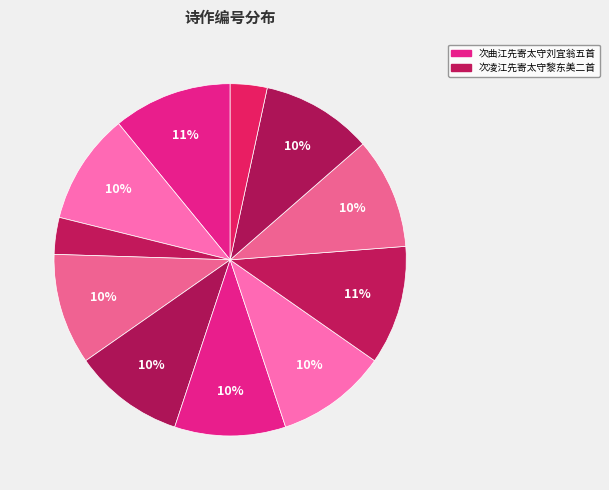

Count the number of slices in the pie.

11